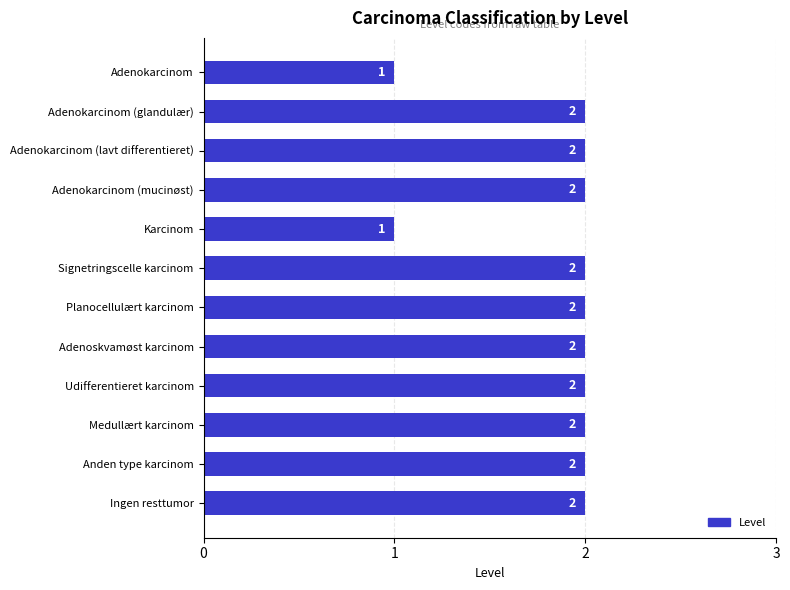

Approximately how many times larger is the value at Adenokarcinom (mucinøst) compared to Udifferentieret karcinom?

1.0